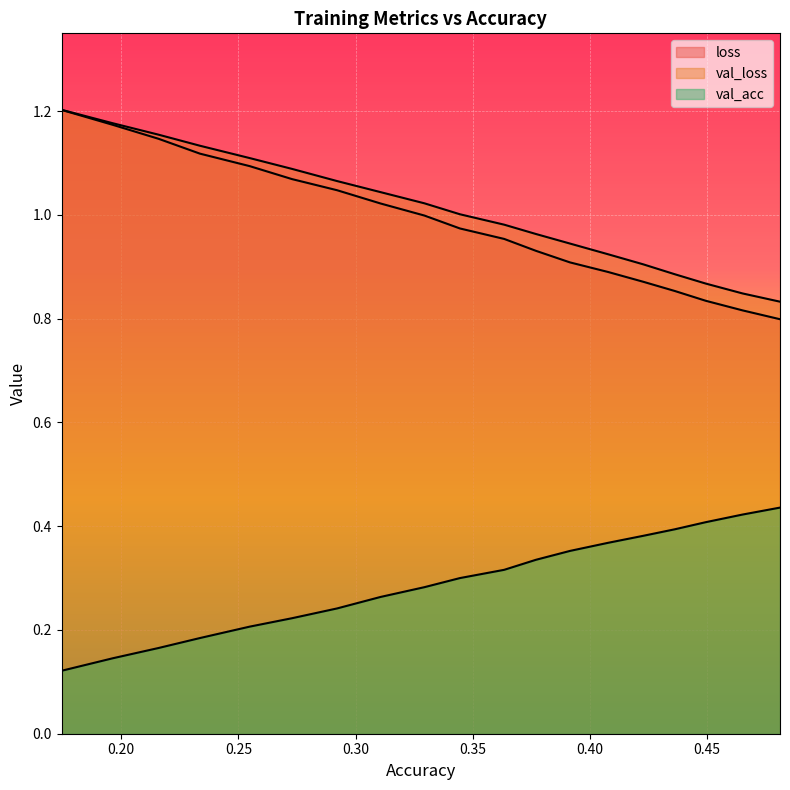

True or false: val_acc has a value of 0.2 at 0.21589697837597122.

True